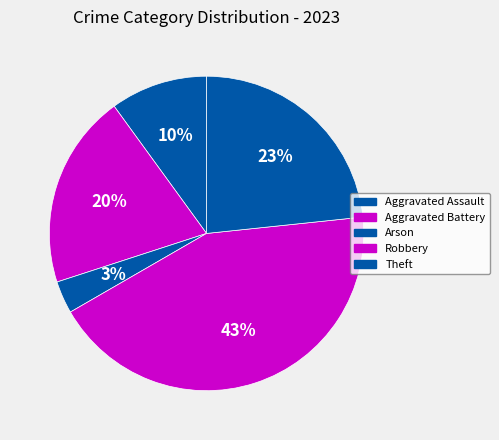

To the nearest percent, what is the difference between the Arson and Aggravated Battery slice percentages?

17%